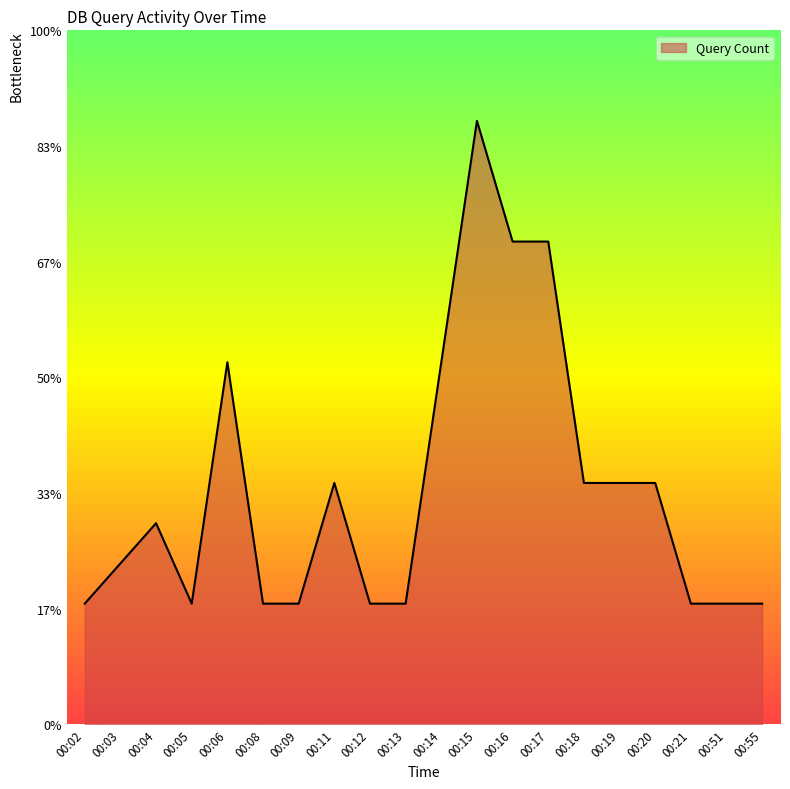

Reading left to right, list all the values displayed in this chart.

00:02=3	00:03=4	00:04=5	00:05=3	00:06=9	00:08=3	00:09=3	00:11=6	00:12=3	00:13=3	00:14=9	00:15=15	00:16=12	00:17=12	00:18=6	00:19=6	00:20=6	00:21=3	00:51=3	00:55=3